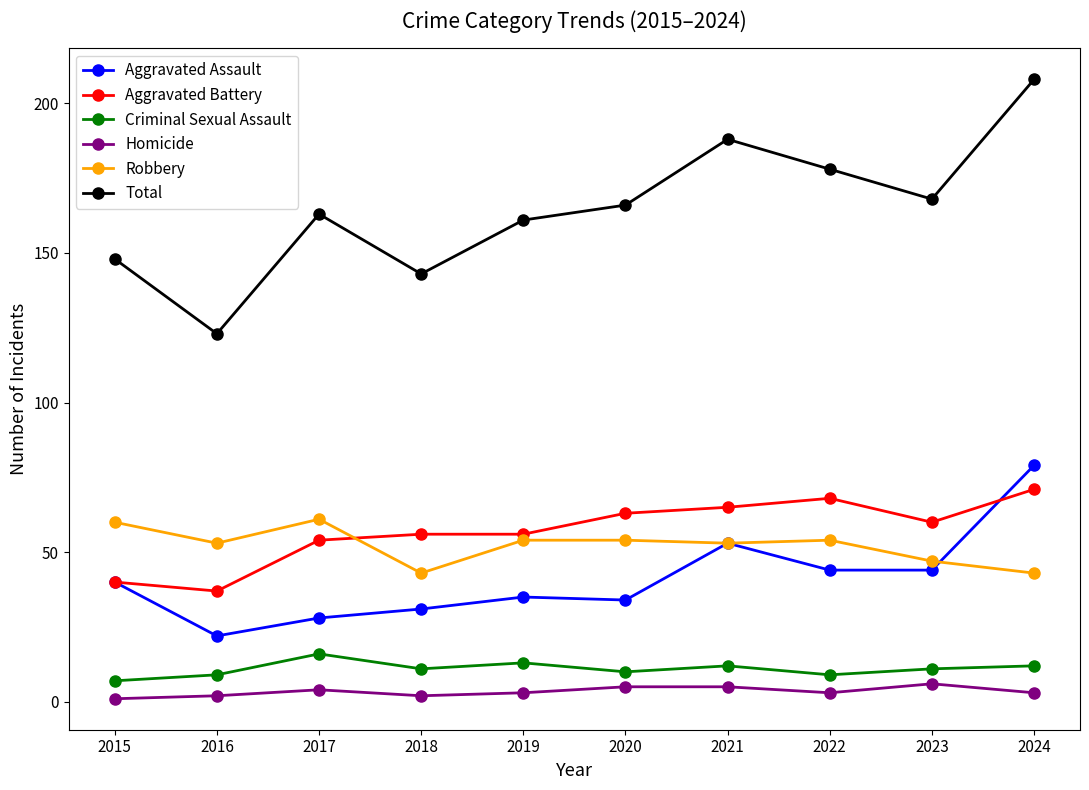

What is the difference between the second highest and second lowest values in the Criminal Sexual Assault series?

4